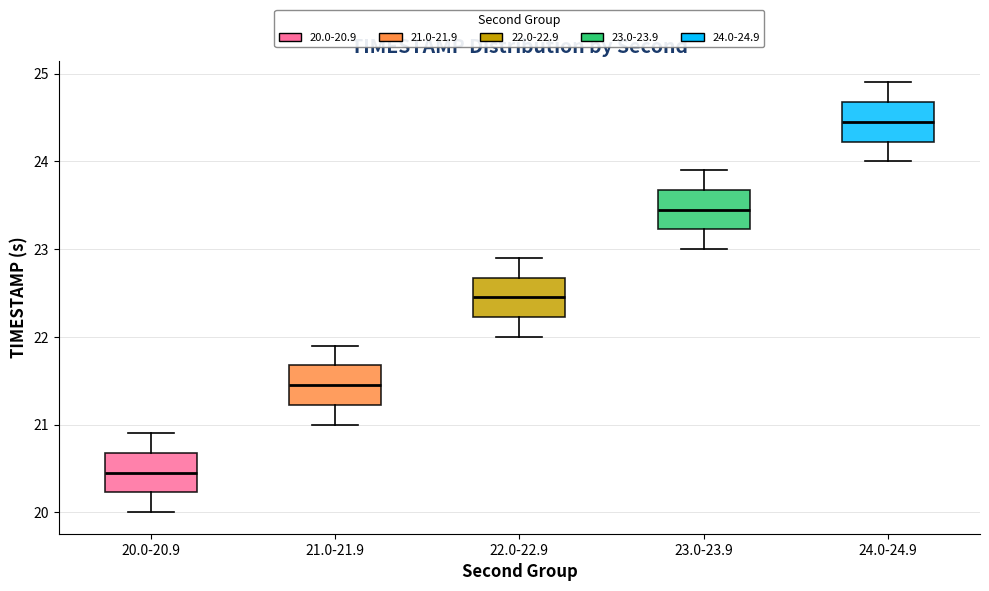

Where does the lower whisker of the box for 21.0-21.9 end on the y-axis? The values are not printed on the chart, so give them approximately, as read against the axis.

21.0